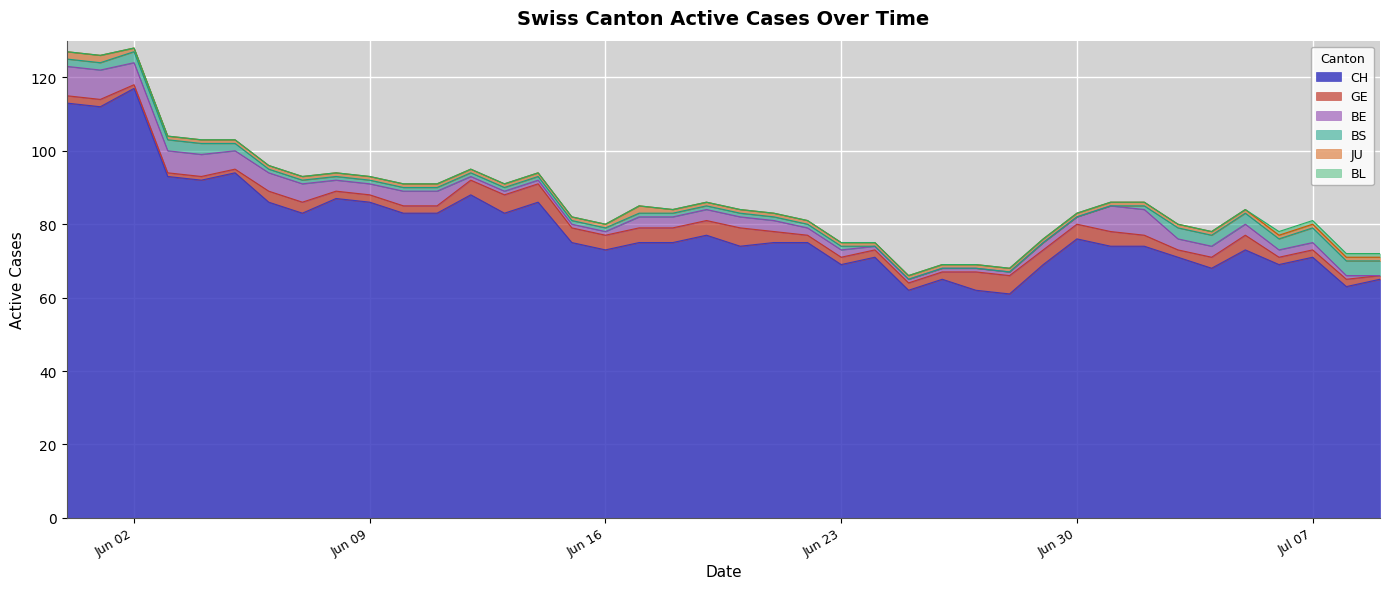

What is the spread (max minus min) of values at 2020-06-16?

73